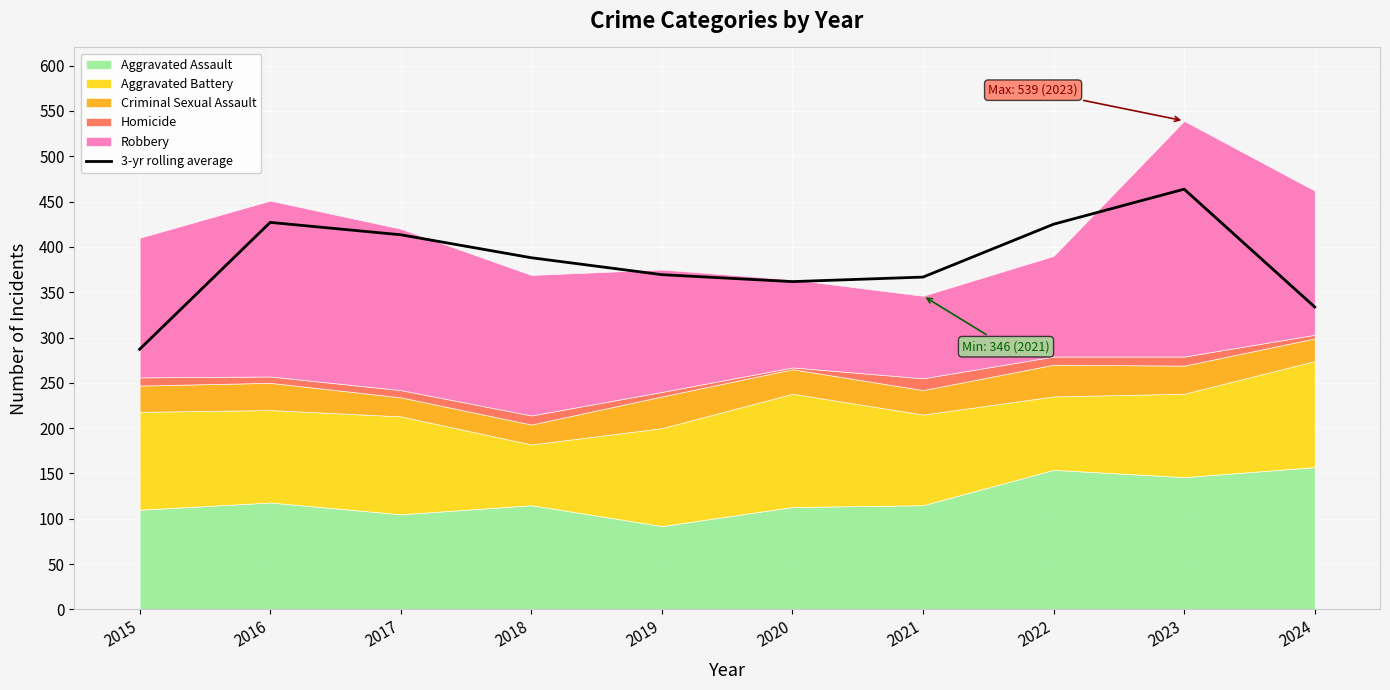

What is the value of the 5th point from the left?

369.3